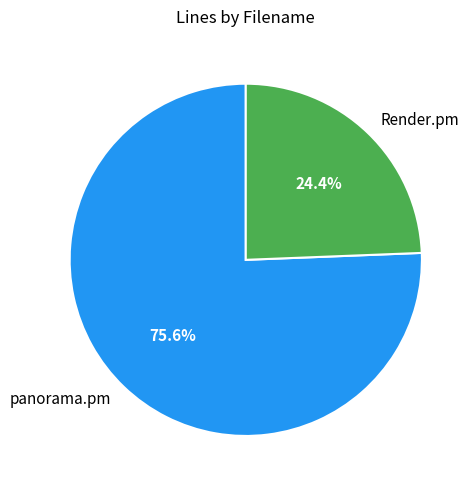

Which category has the smallest portion of the pie?

Render.pm